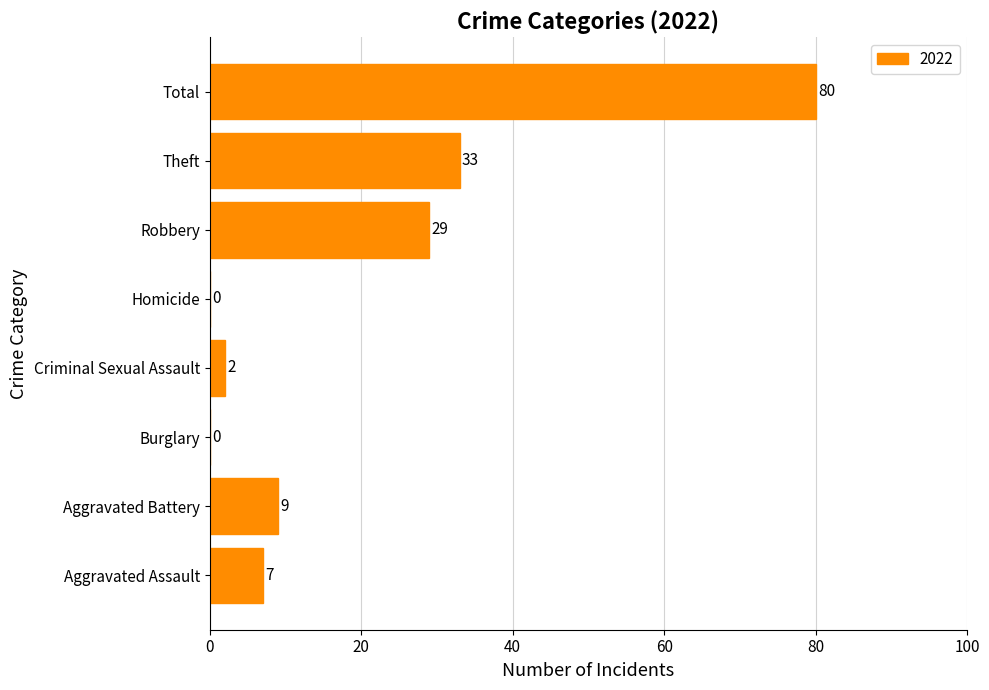

Are the bars horizontal?

Yes